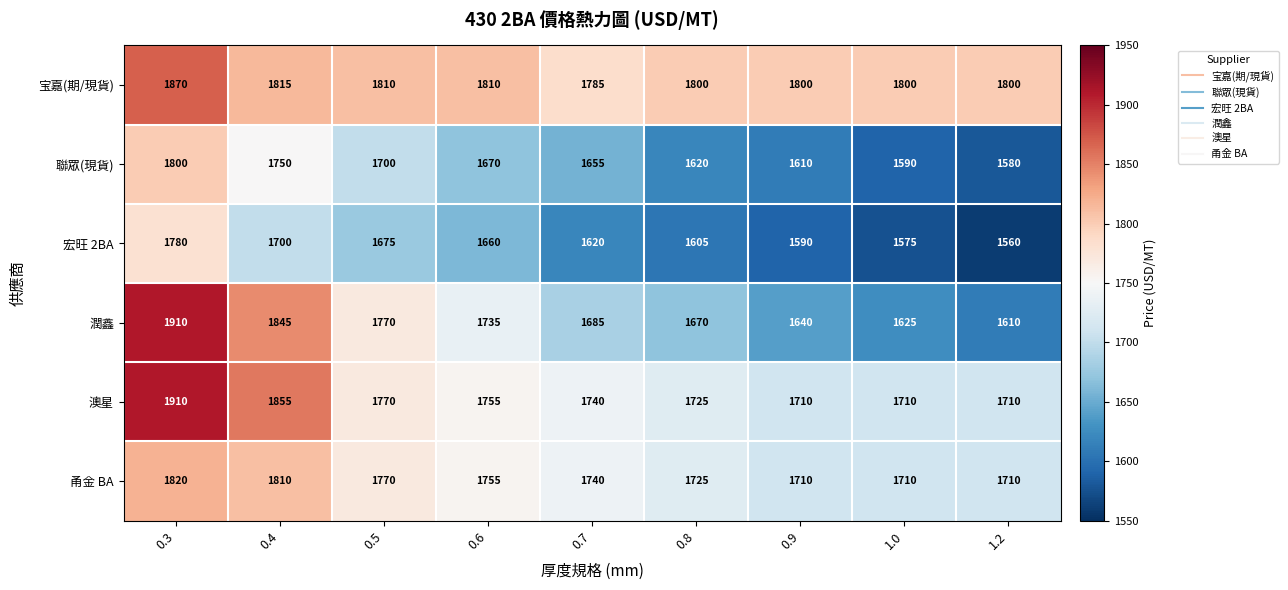

Which series has the largest total across all categories?

宝嘉(期/現貨)